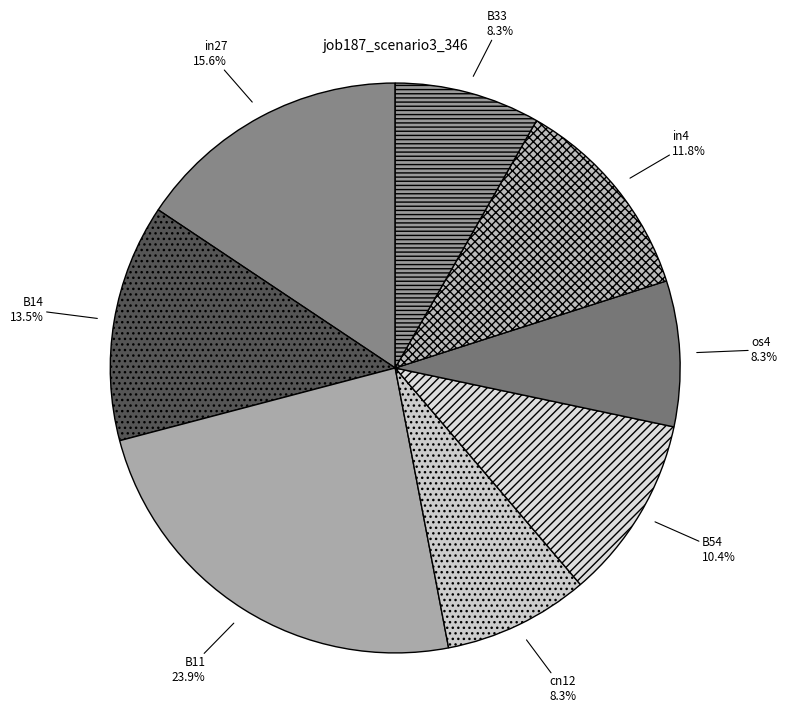

How many segments does this pie chart have?

8